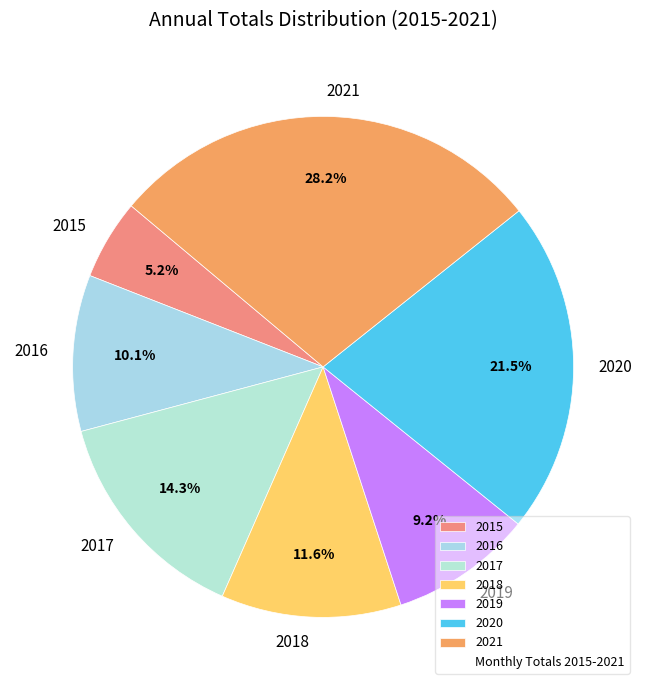

How much of the chart is everything except 2019?

90.8%